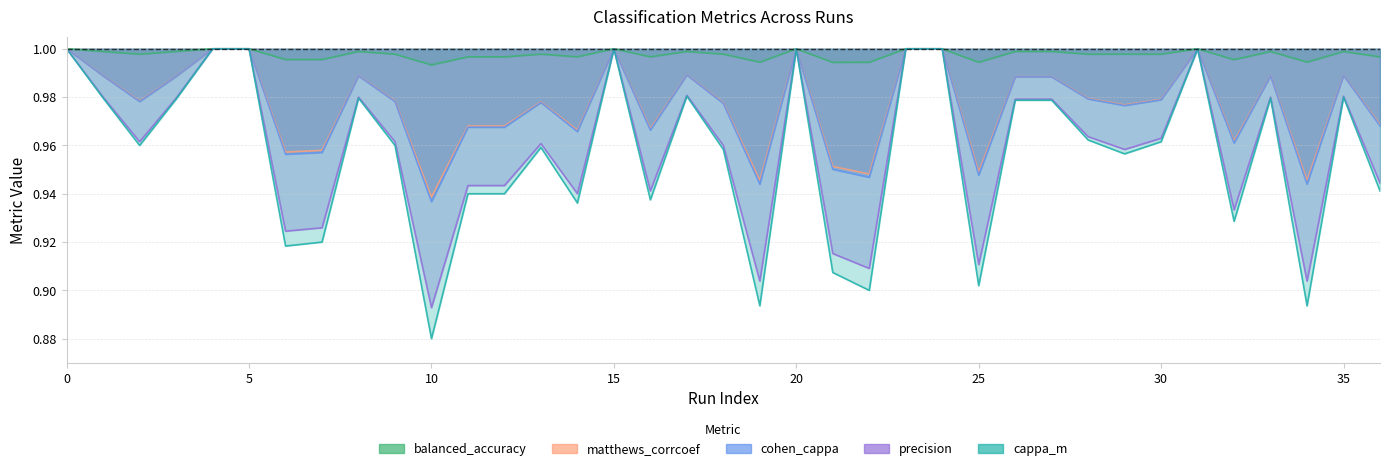

True or false: matthews_corrcoef and cohen_cappa cross at least once.

False